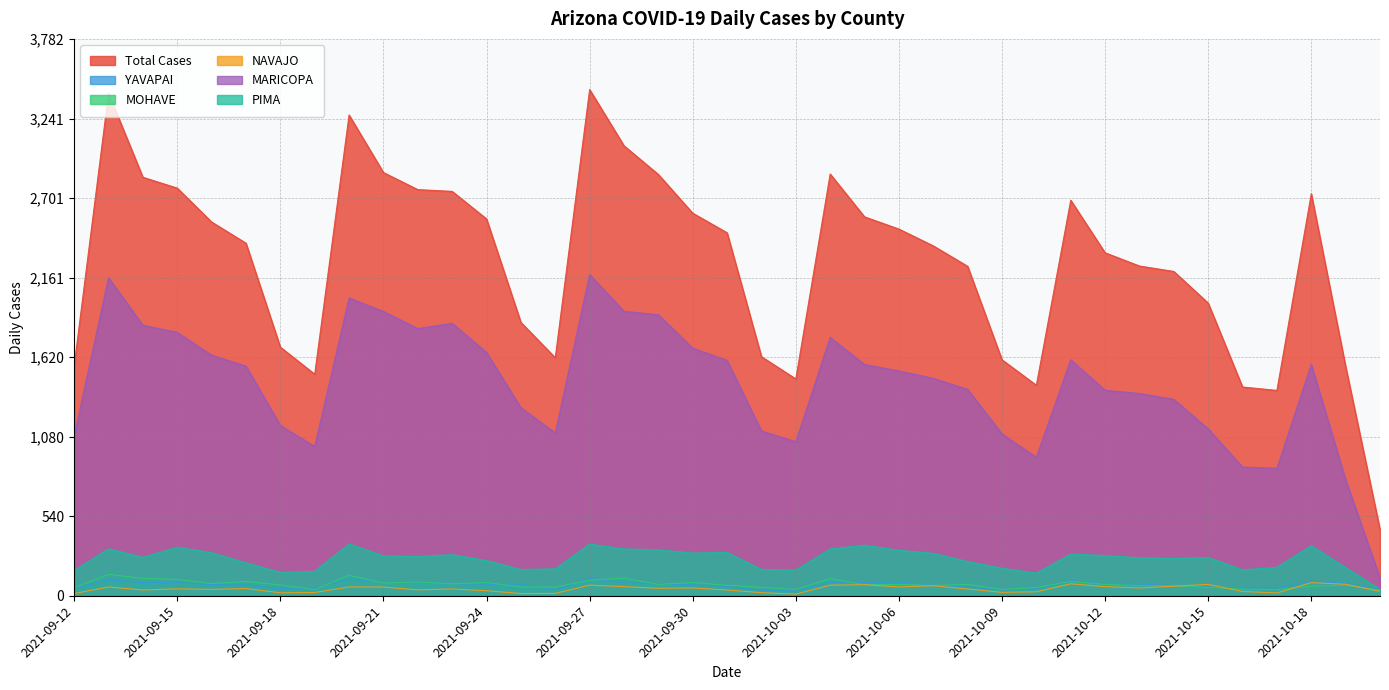

How many categories are shown in the chart?

39